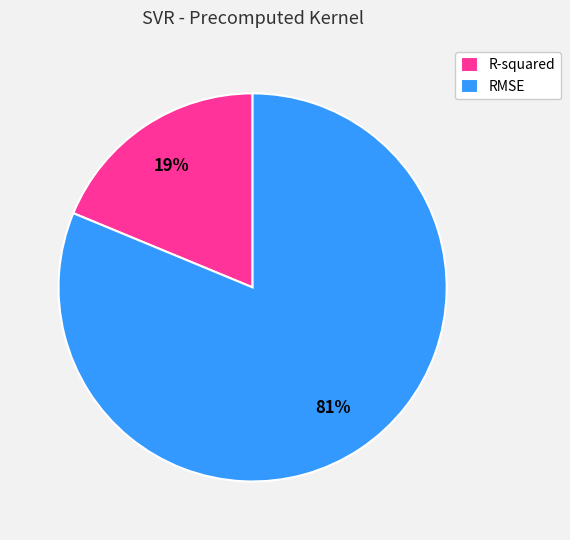

Which slice is the largest?

RMSE